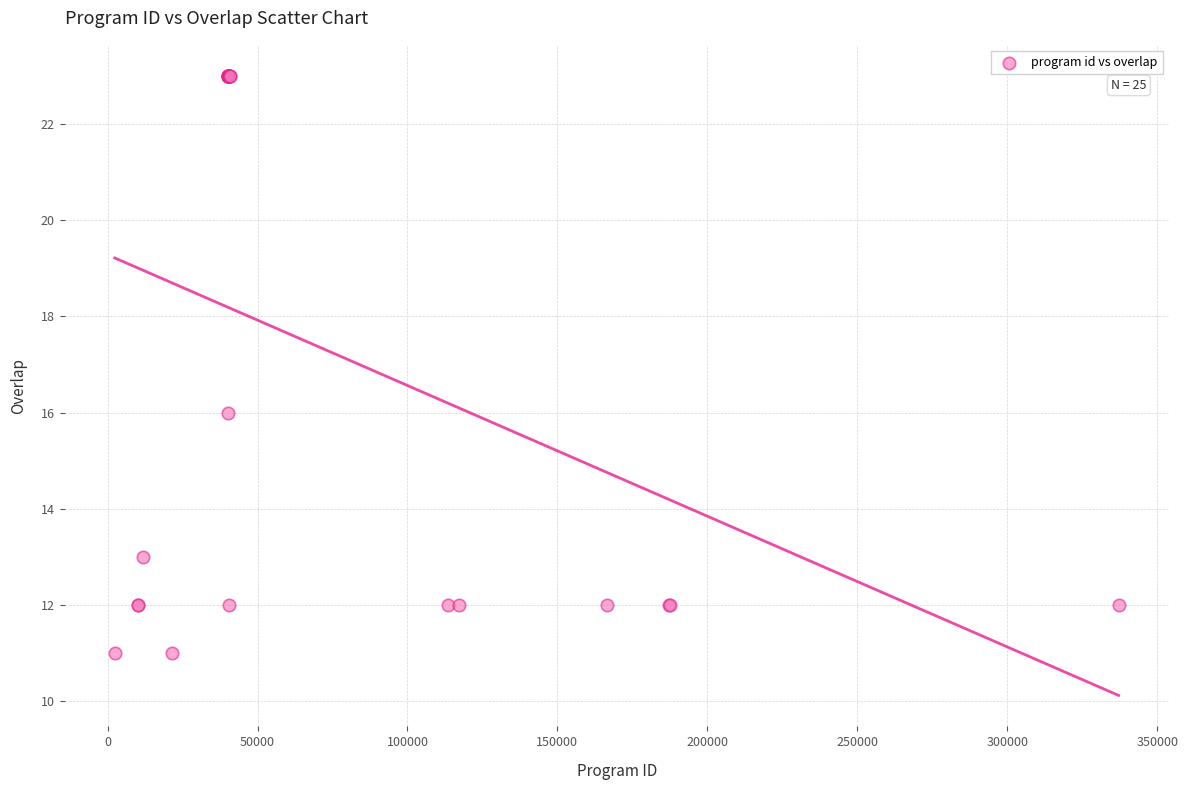

What Y value in the scatter plot is closest to 17?

16